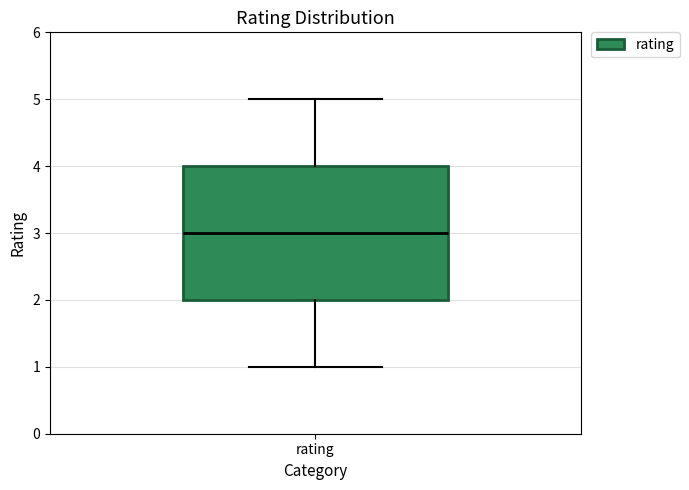

Where is the upper edge of the box for rating on the y-axis? The values are not printed on the chart, so give them approximately, as read against the axis.

4